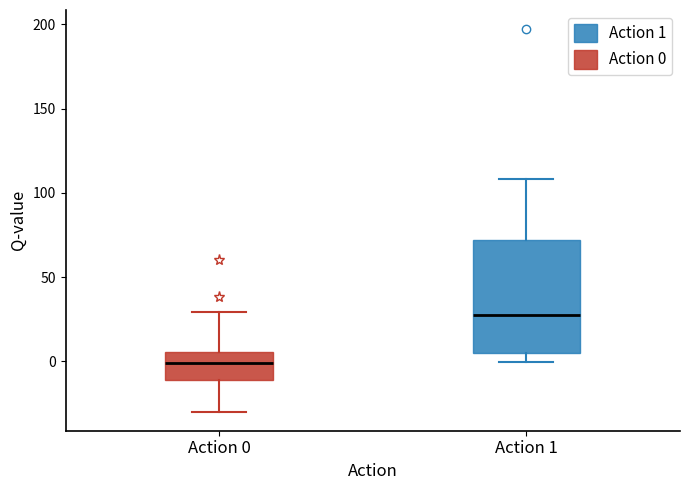

Comparing the boxes themselves (not the whiskers), which one is the tallest?

Action 1